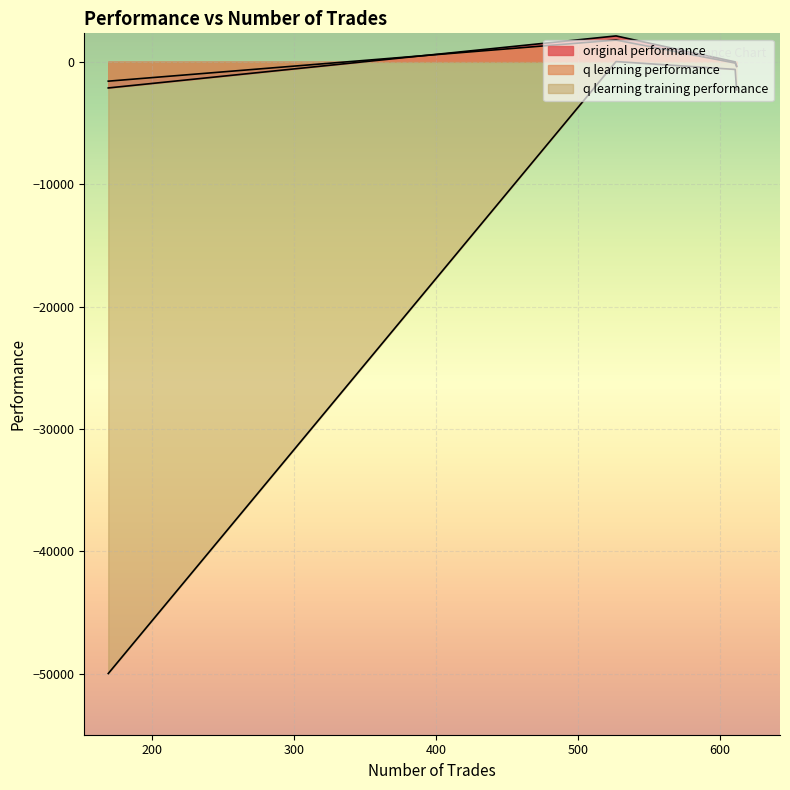

True or false: q learning performance and q learning training performance intersect in this chart.

False